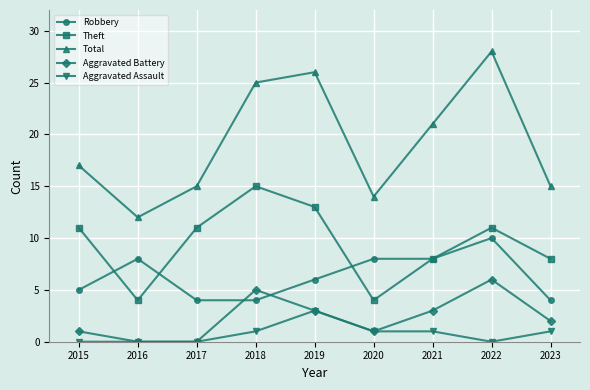

True or false: Aggravated Battery and Robbery cross at least once.

True